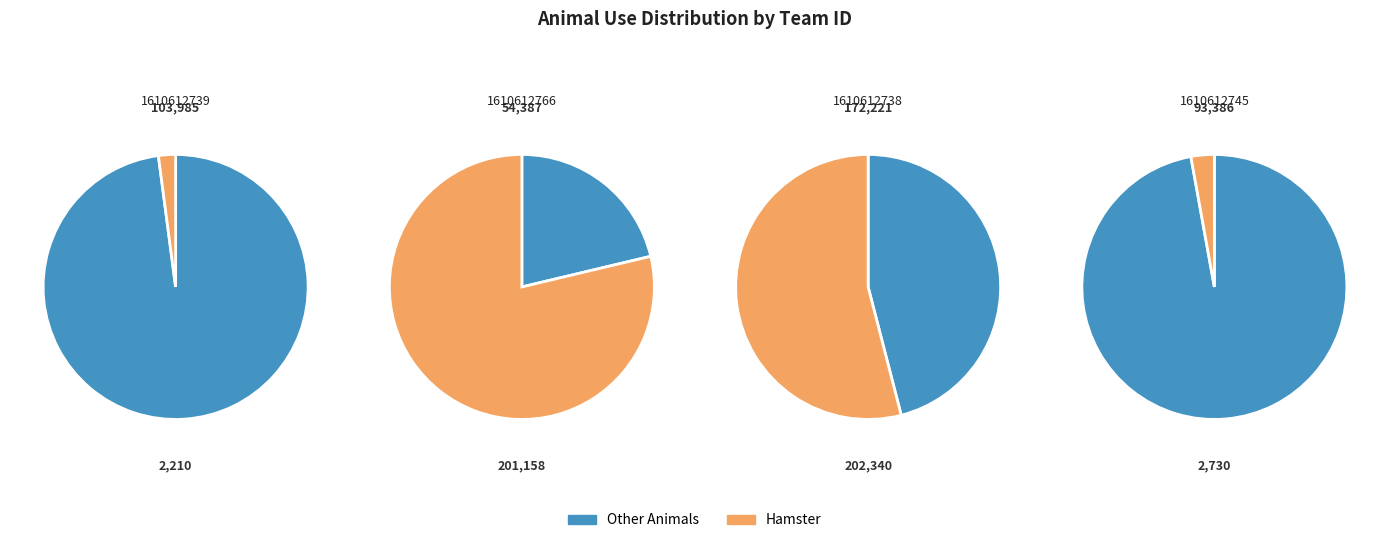

True or false: 1610612739 accounts for 25% of the total.

True